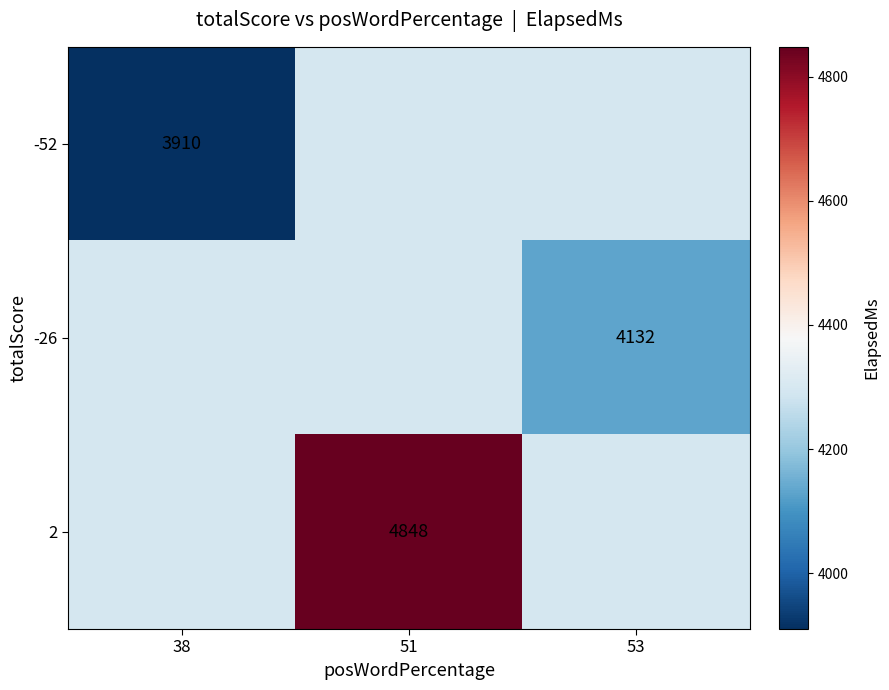

The value of -26 at 38 is 7165.1. True or false?

False